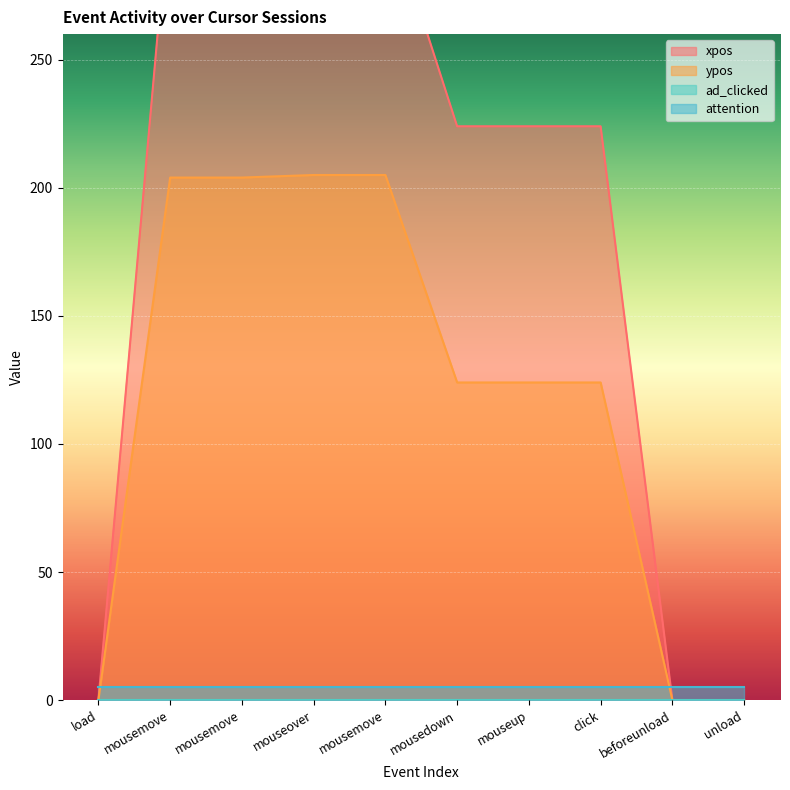

At which label does ypos first exceed 124?

mousemove